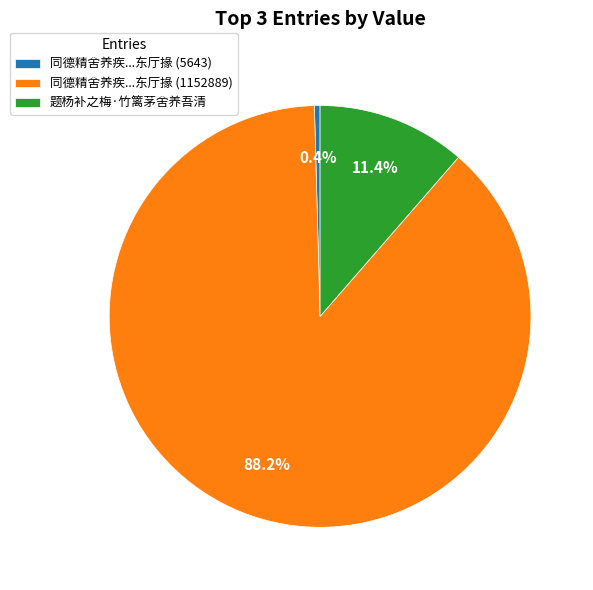

Combined, do 同德精舍养疾...东厅掾 (1152889) and 同德精舍养疾...东厅掾 (5643) account for over 50%?

Yes